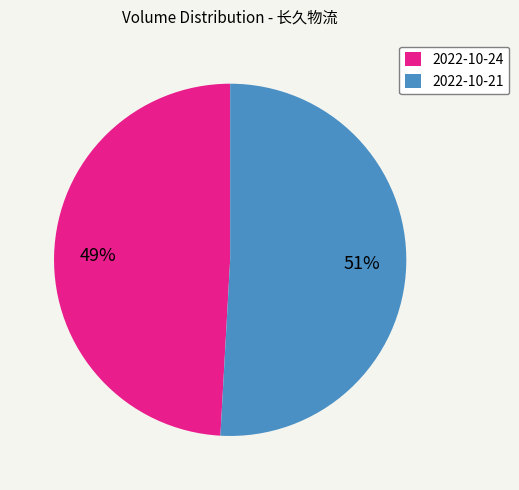

To the nearest percent, what is the combined percentage of 2022-10-24 and 2022-10-21?

100%